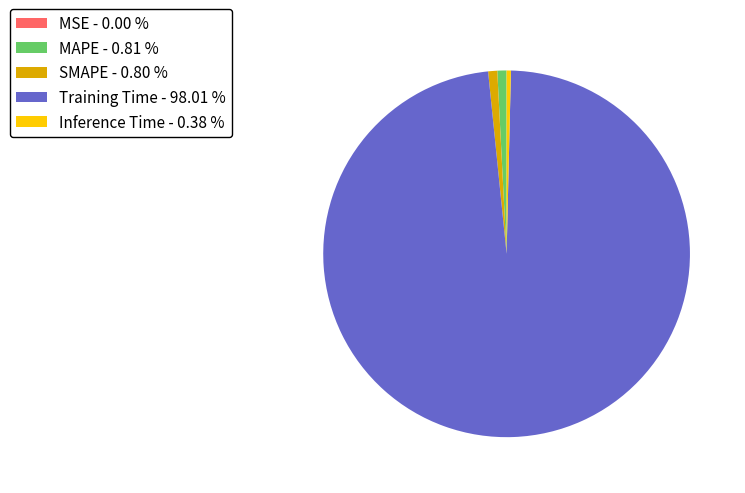

Combined, do SMAPE - 0.80 % and MAPE - 0.81 % account for over 50%?

No